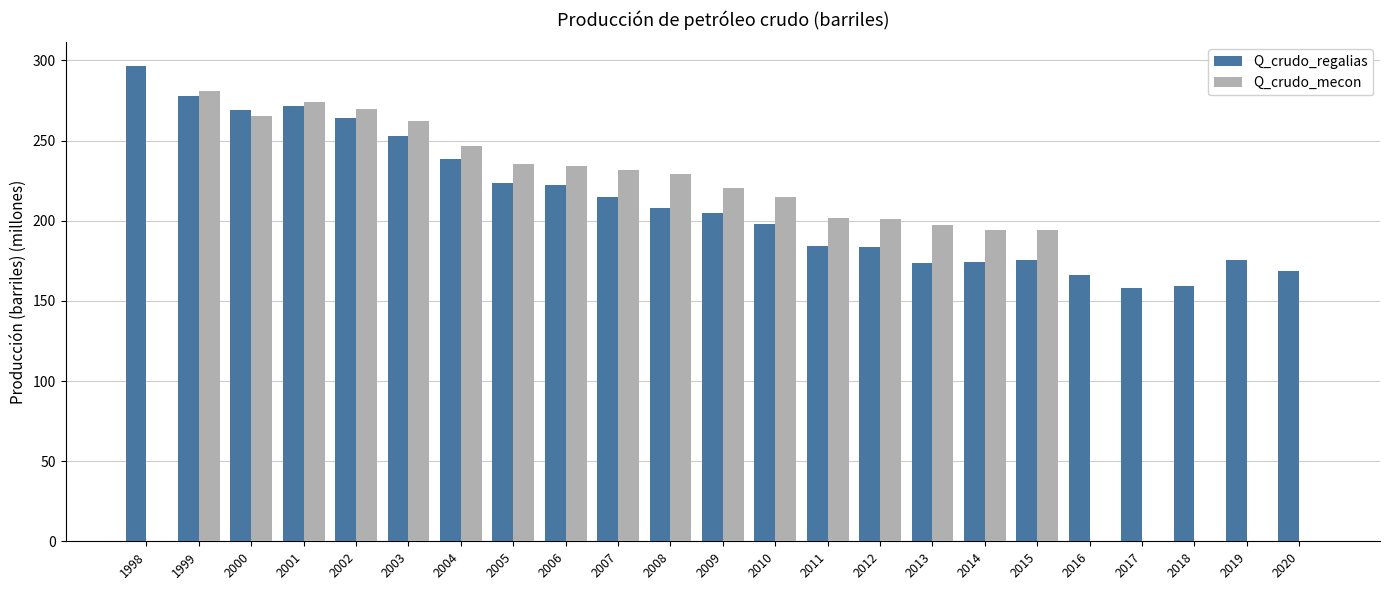

What is the maximum value shown in the chart?

296.5